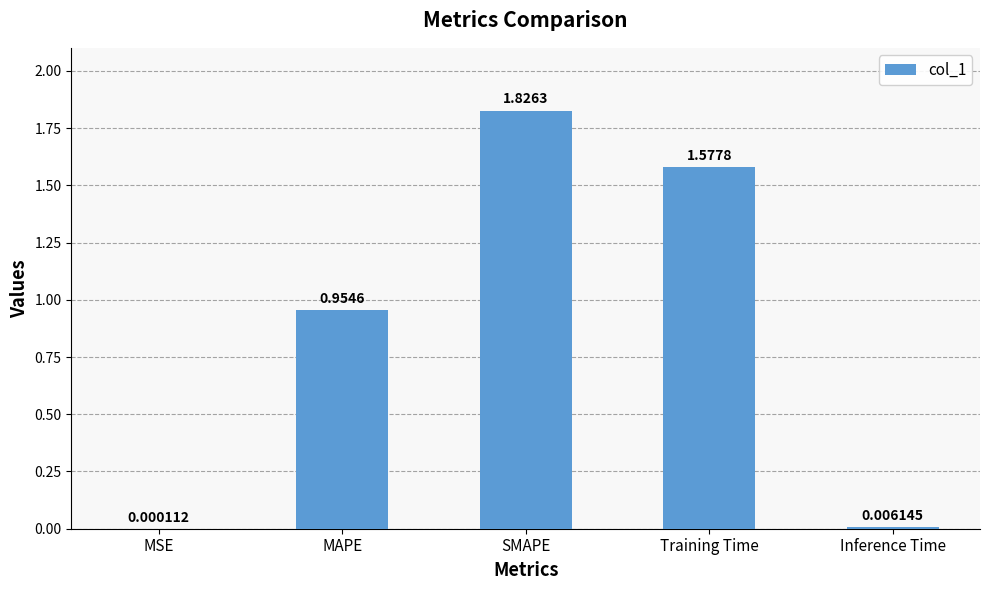

How many data points does each series have?

5